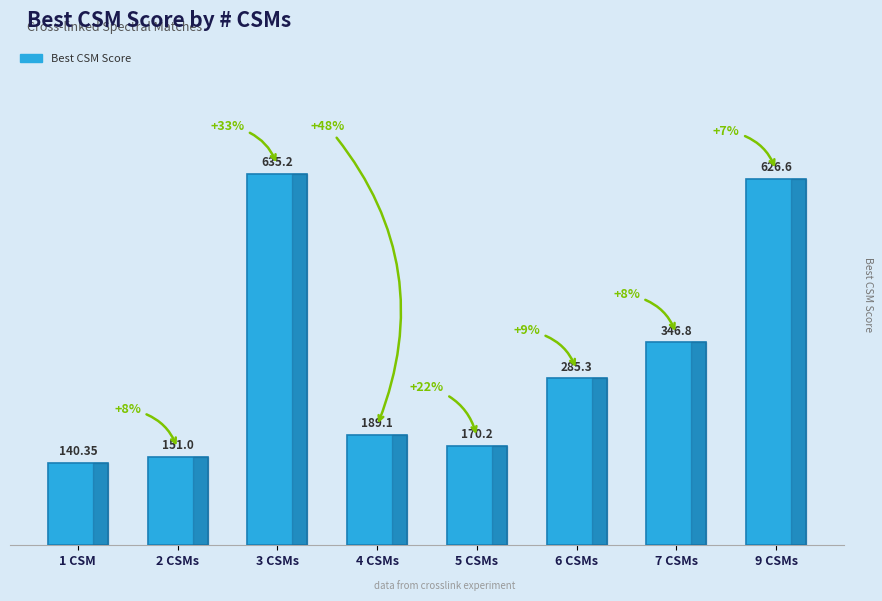

At which label does the data first exceed 285?

3 CSMs